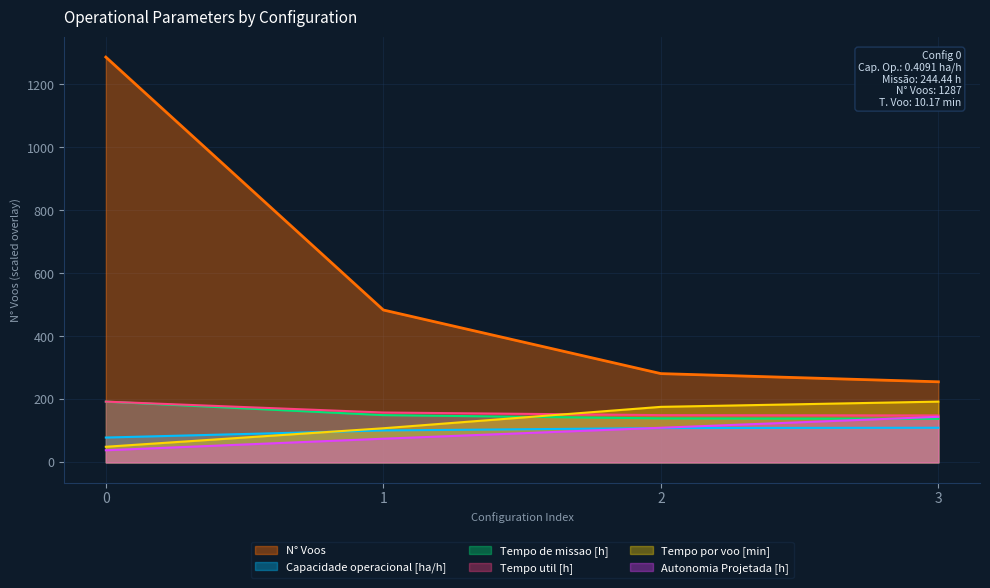

Reading left to right, list all the values displayed in this chart.

Capacidade operacional [ha/h]: 0=79.0	1=101.5	2=109.1	3=110.1
Tempo de missao [h]: 0=193.0	1=150.2	2=139.8	3=138.5
Tempo util [h]: 0=193.1	1=158.5	2=150.1	3=149.2
Tempo por voo [min]: 0=49.7	1=108.5	2=176.4	3=193.0
Autonomia Projetada [h]: 0=38.6	1=75.3	2=110.0	3=144.8
N° Voos: 0=1287.0	1=484.0	2=282.0	3=256.0